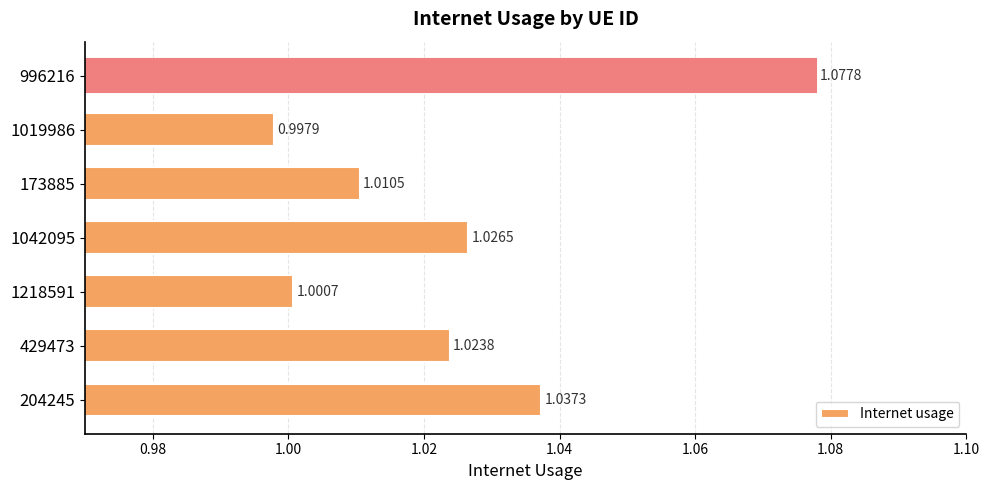

Rank the categories by value from lowest to highest.

1019986, 1218591, 173885, 429473, 1042095, 204245, 996216